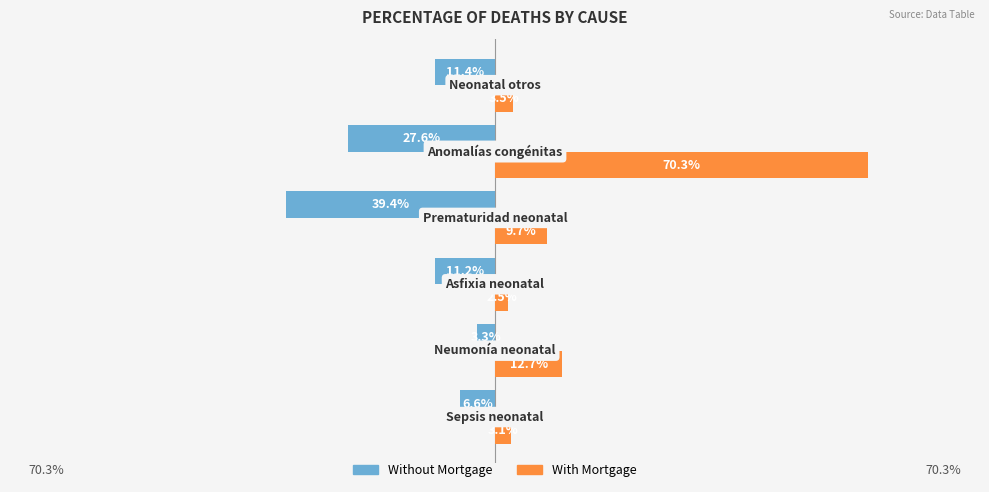

Which series has the largest range (max minus min)?

With Mortgage